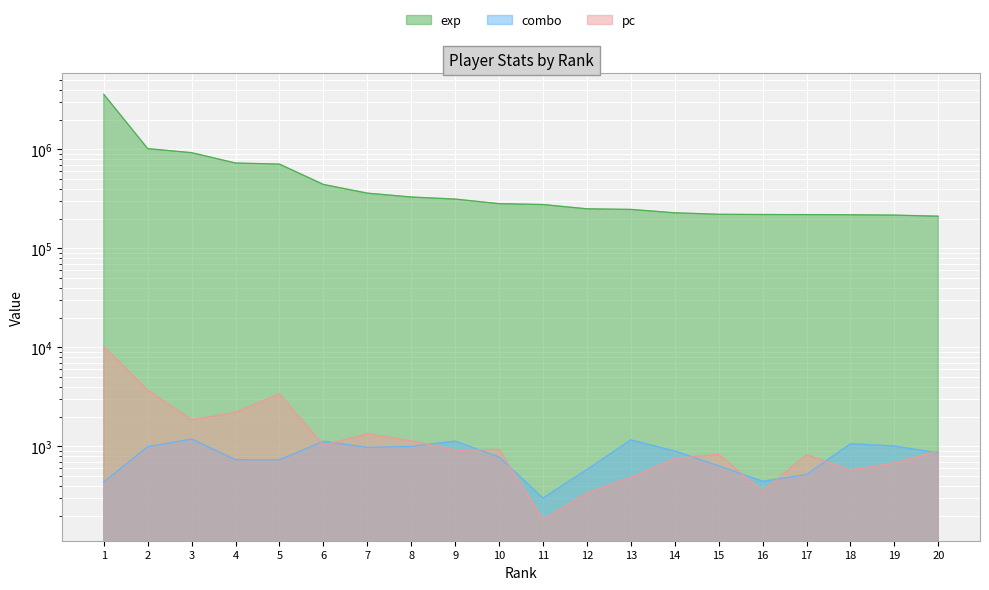

At which category is the sum across all series the highest?

1